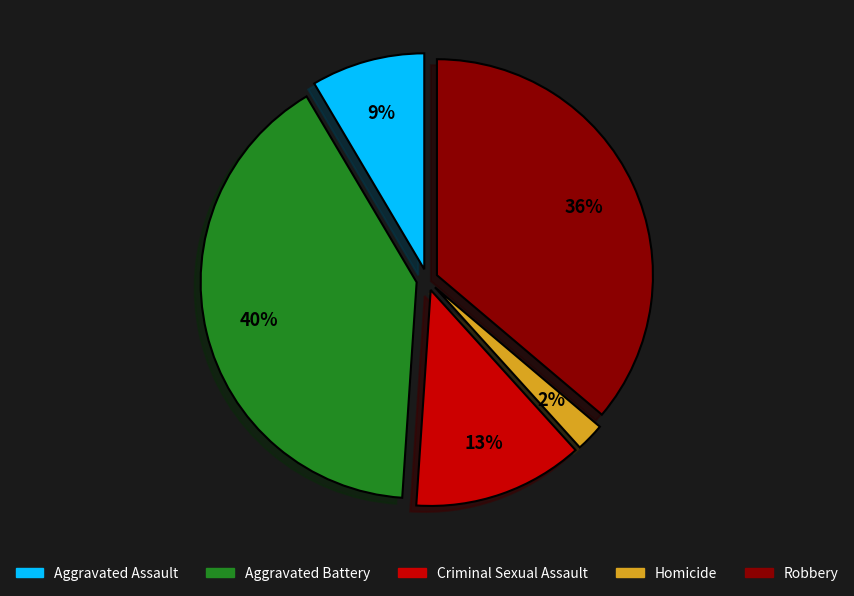

Rank the categories by value from highest to lowest.

Aggravated Battery, Robbery, Criminal Sexual Assault, Aggravated Assault, Homicide